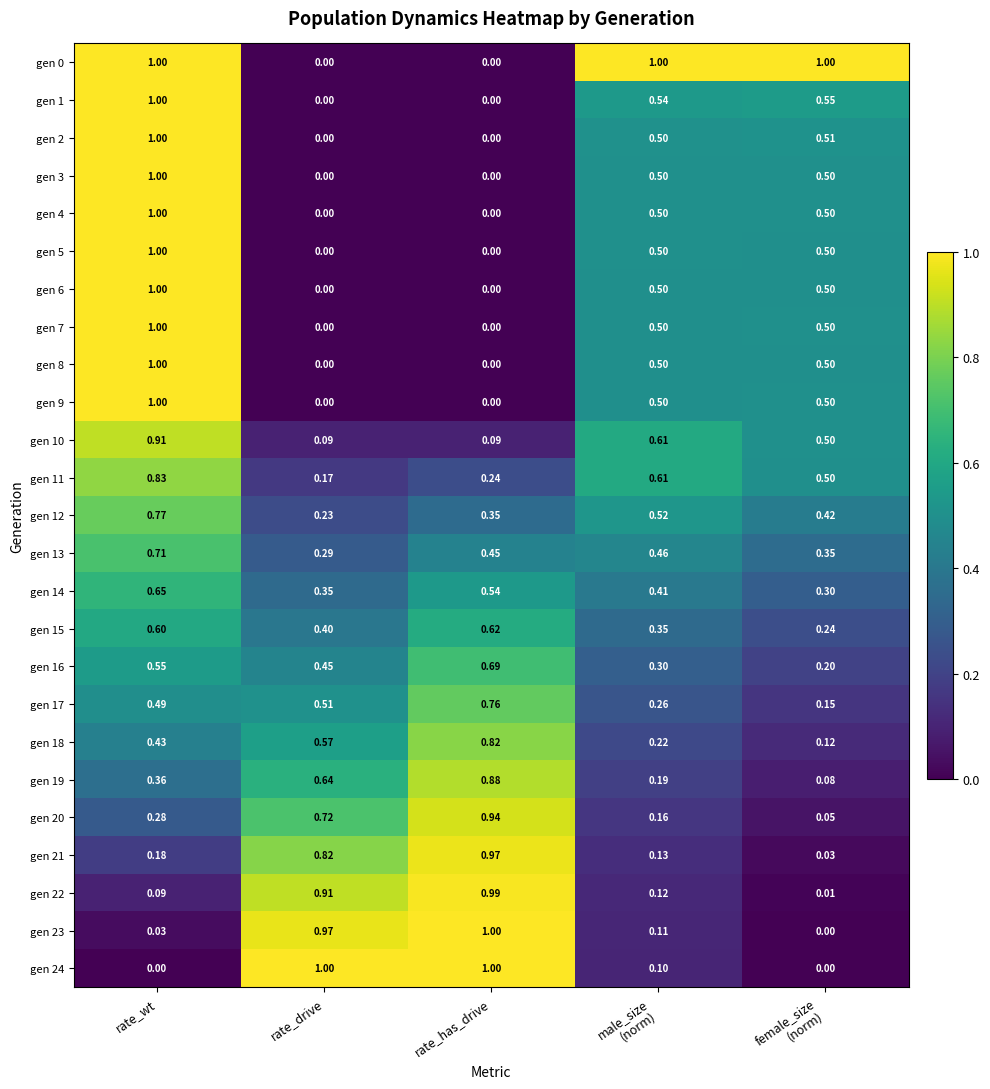

How many values in gen 7 are above zero?

3